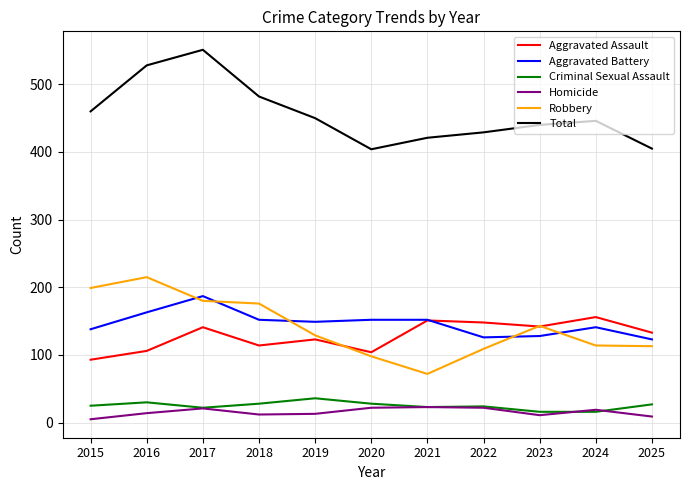

True or false: Homicide and Aggravated Assault intersect in this chart.

False